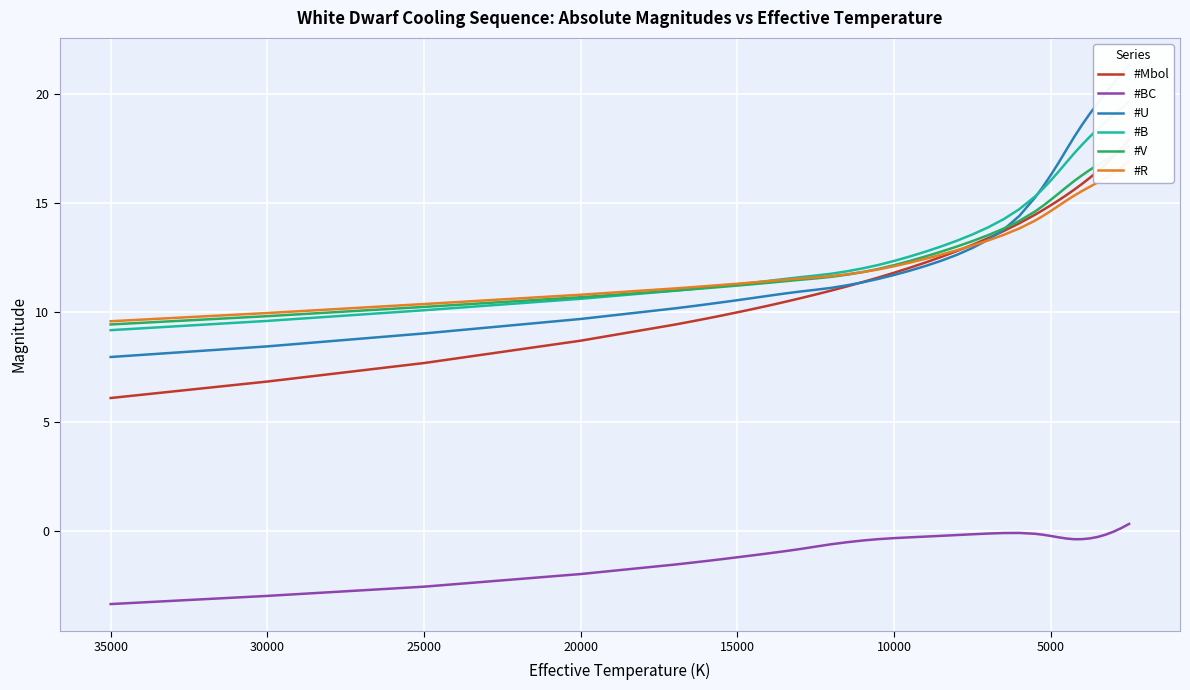

What is the smallest value displayed?

-3.4